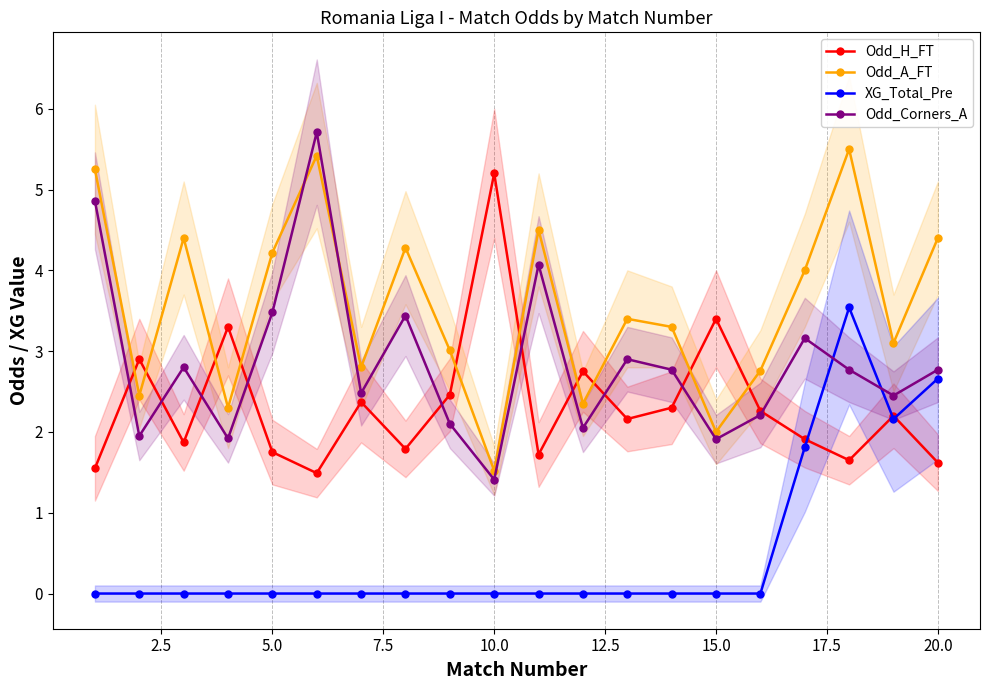

Rank the series by their average value, from highest to lowest.

Odd_A_FT, Odd_Corners_A, Odd_H_FT, XG_Total_Pre